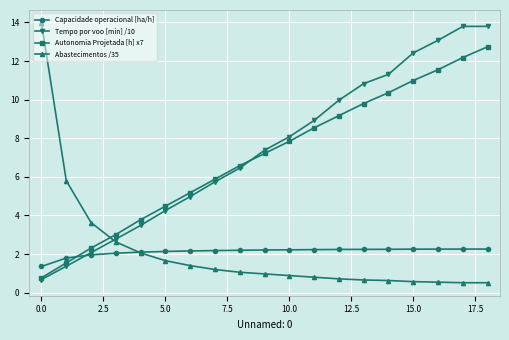

What is the greatest value displayed?

14.0